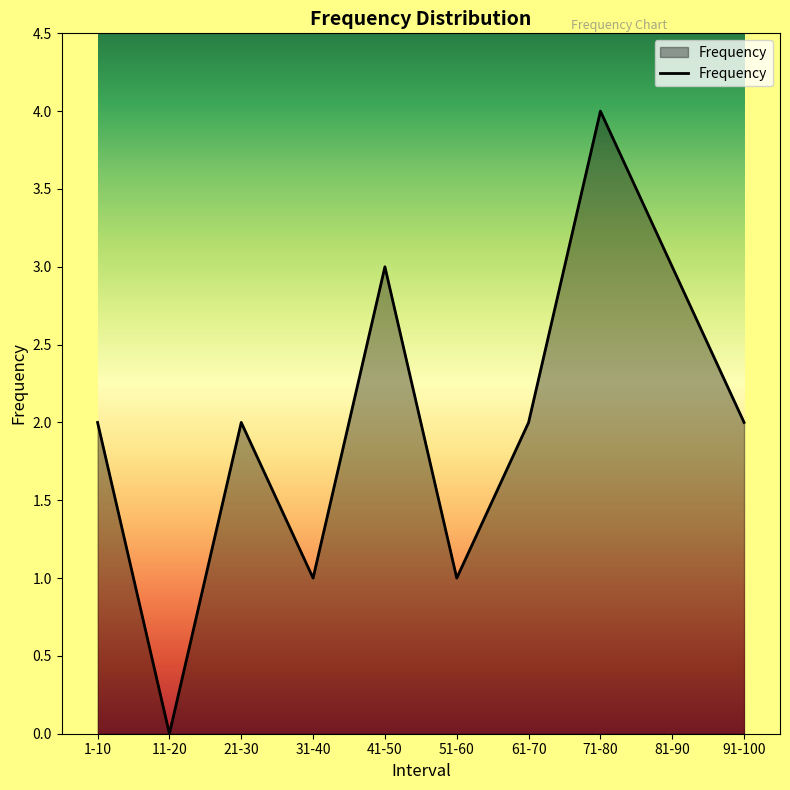

The value at 91-100 is 2. True or false?

True